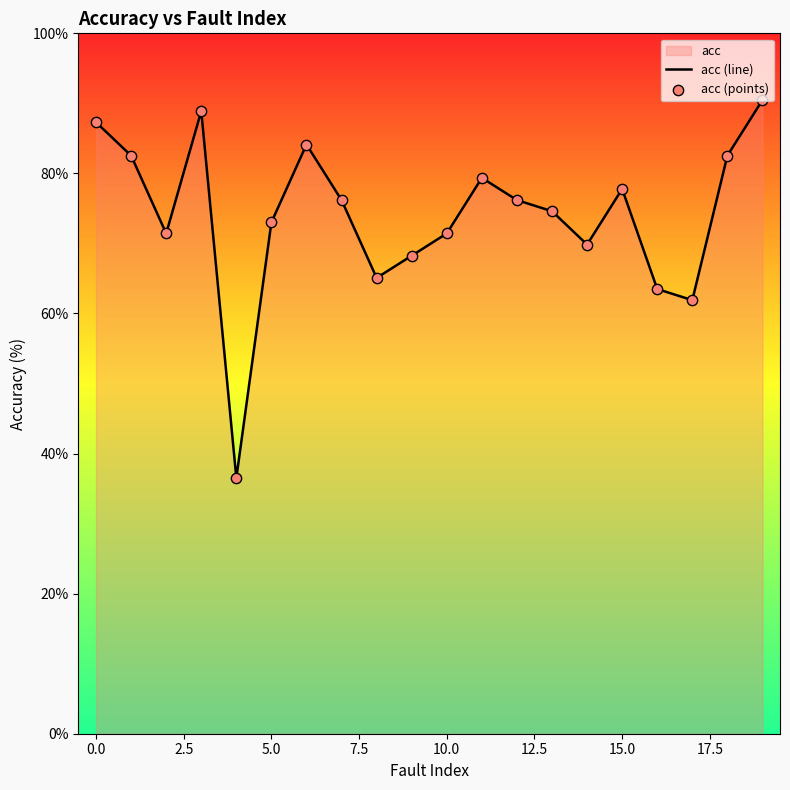

Which series has the largest Y range (max minus min)?

acc (line)